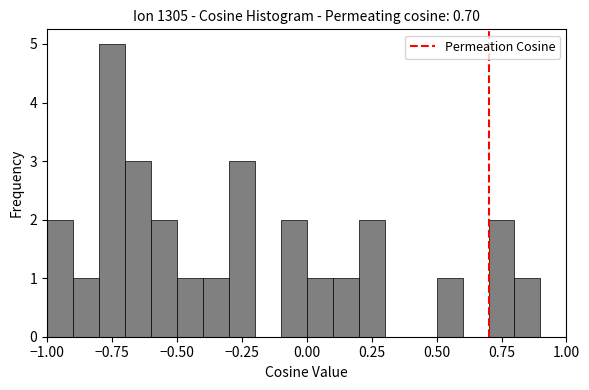

Read against the x-axis, roughly where is the centre of the tallest bar?

-0.75